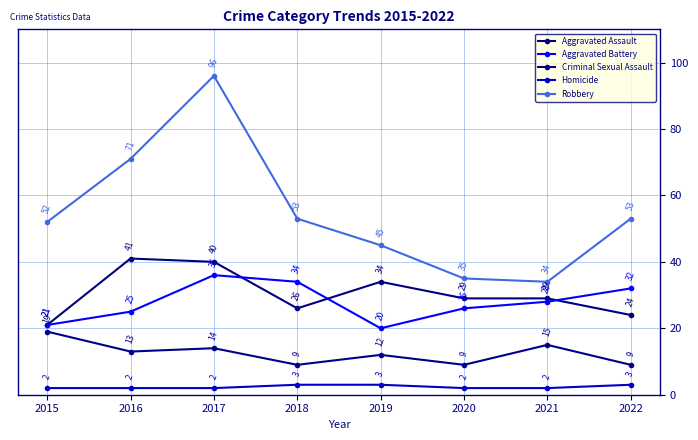

What is the difference between the maximum and second lowest values in the Aggravated Assault series?

17